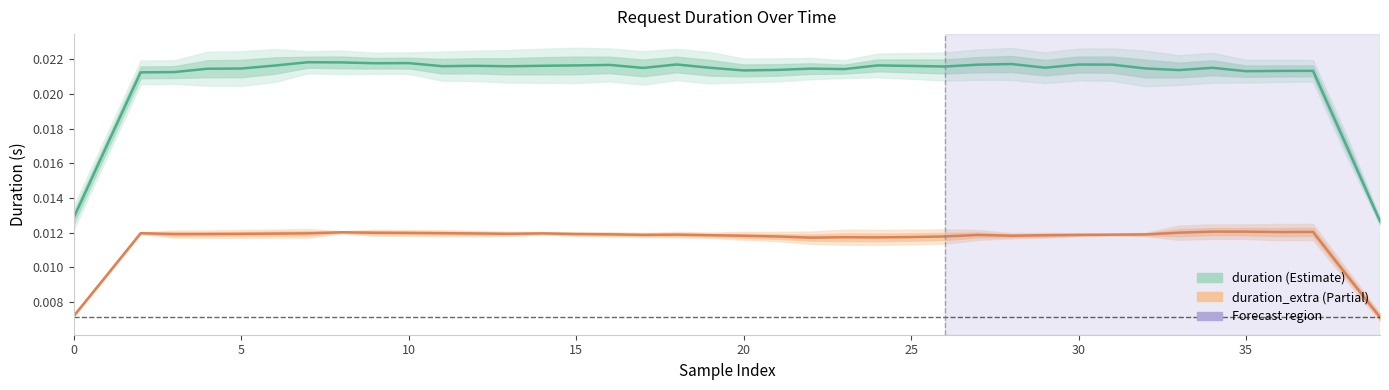

What are all the series names shown in the legend?

duration, duration_extra